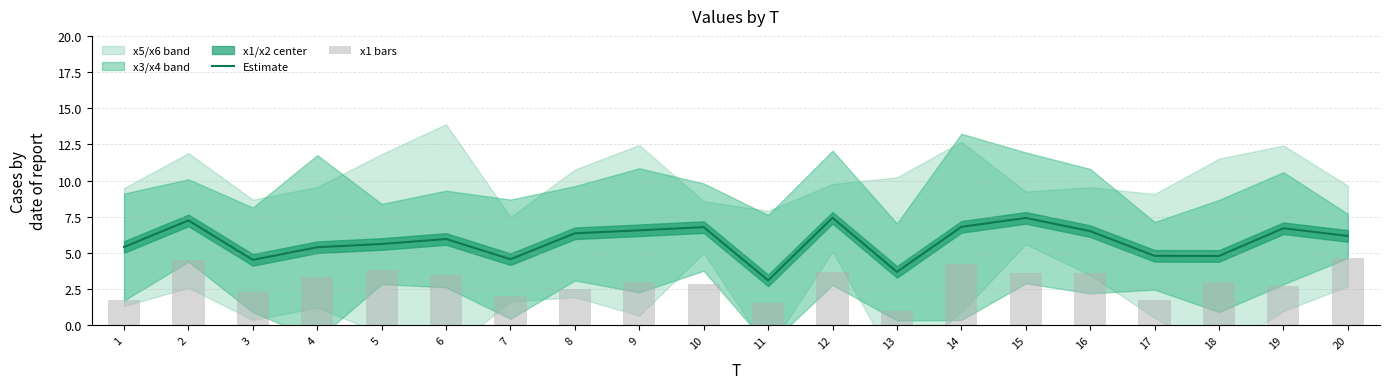

Is it true that Estimate equals 3.2 at 18?

False